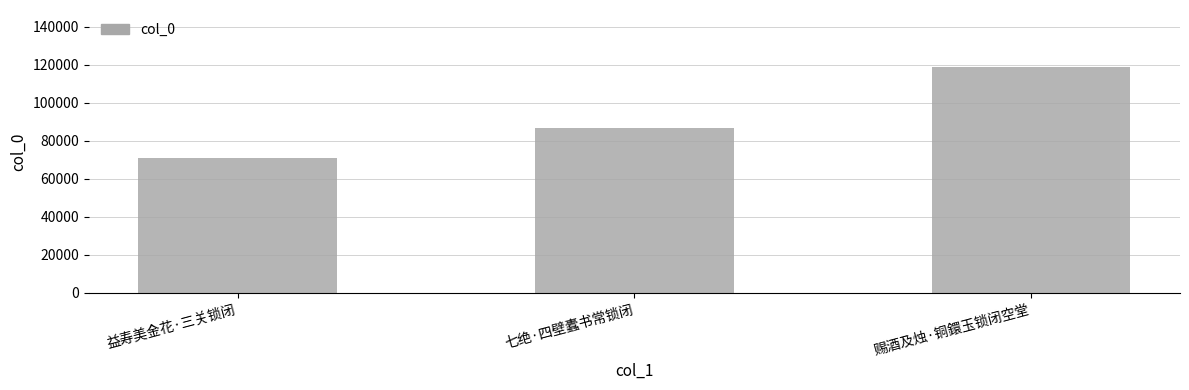

Rank the categories by value from lowest to highest.

益寿美金花·三关锁闭, 七绝·四壁蠹书常锁闭, 赐酒及烛·铜鐶玉锁闭空堂